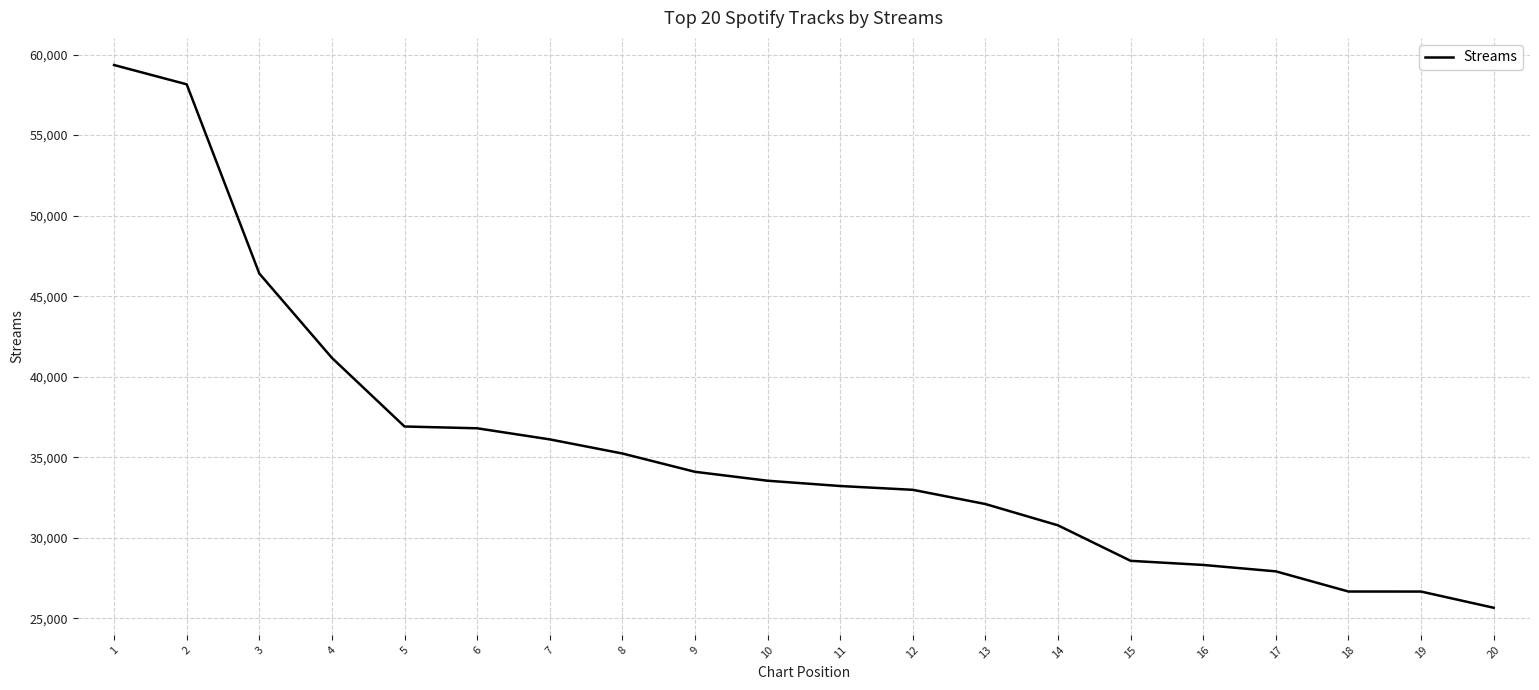

Which has a higher value, 13 or 11?

11